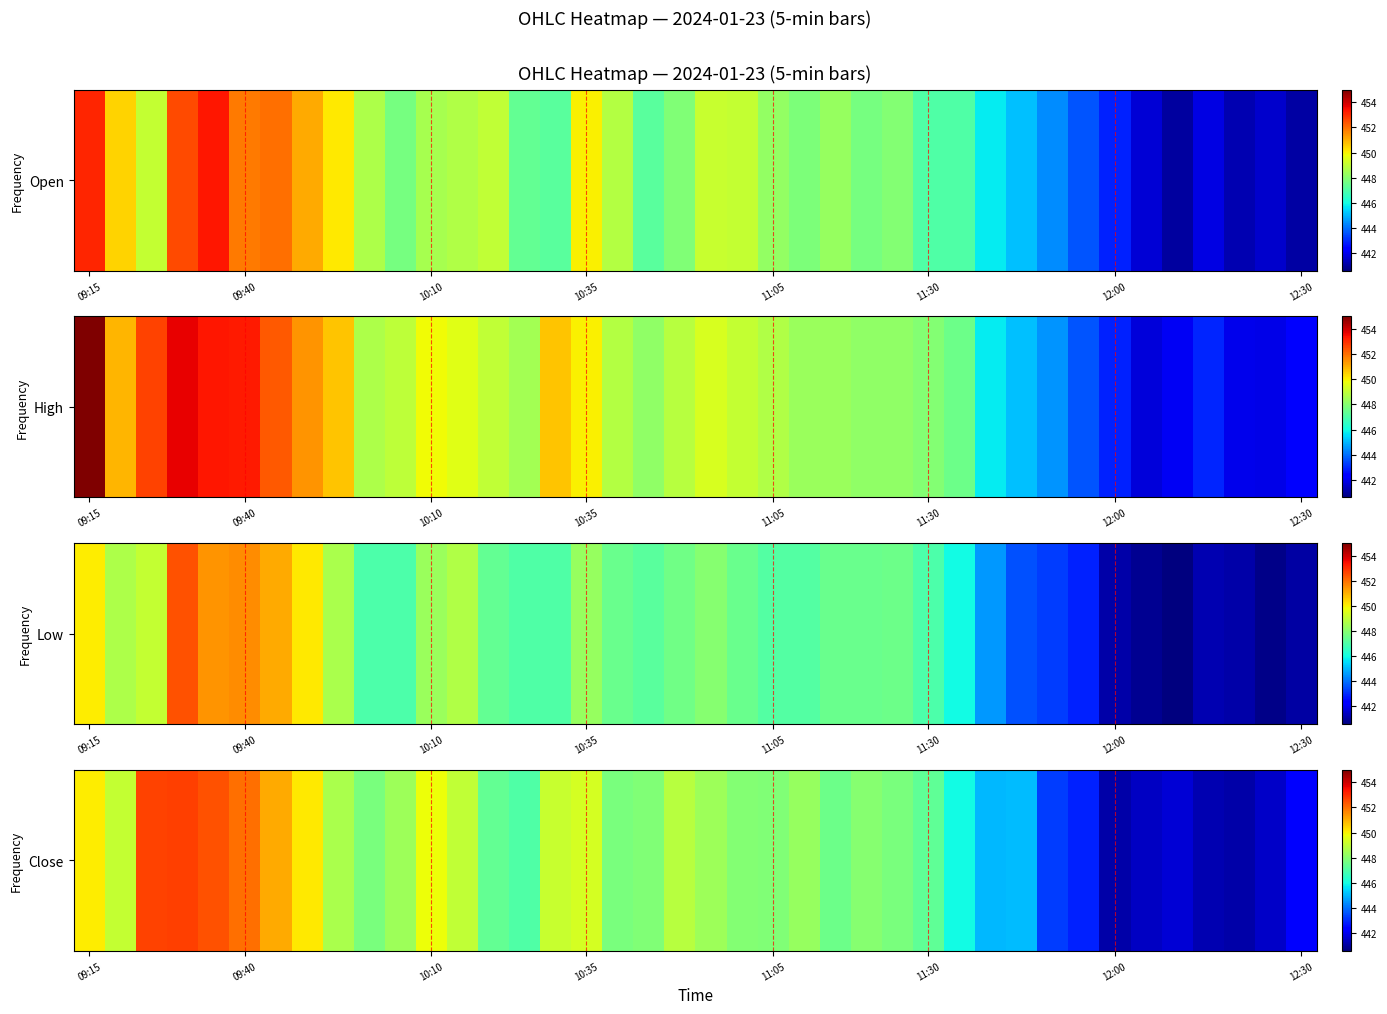

How many categories are shown in the chart?

40